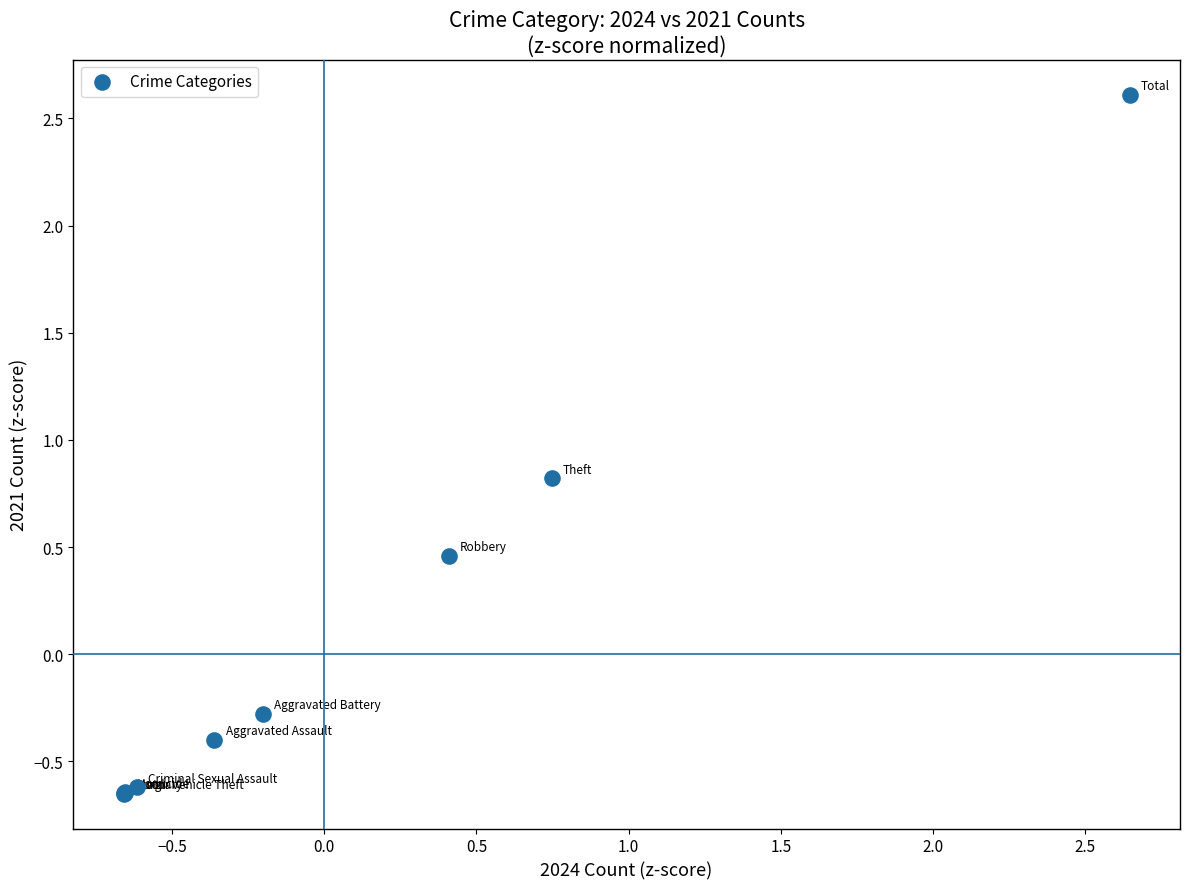

What Y value in the scatter plot is closest to 0?

-0.3